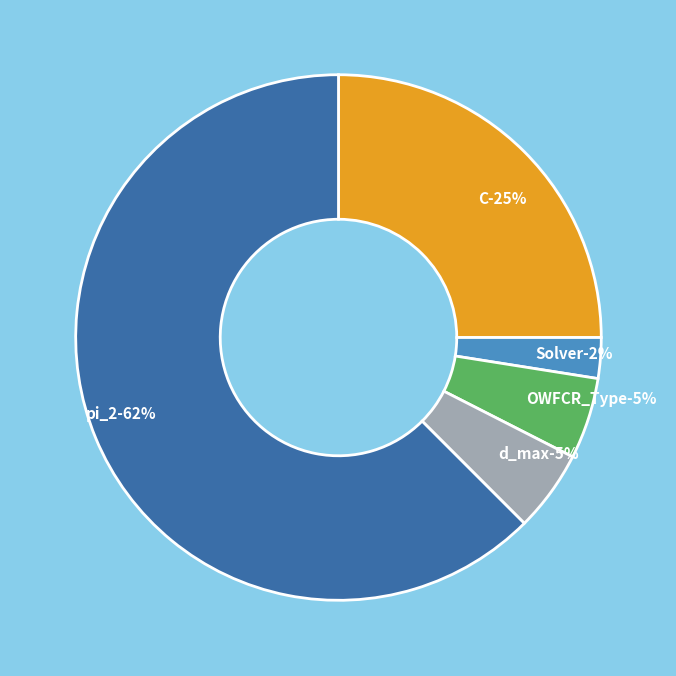

True or false: OWFCR_Type accounts for 5% of the total.

True